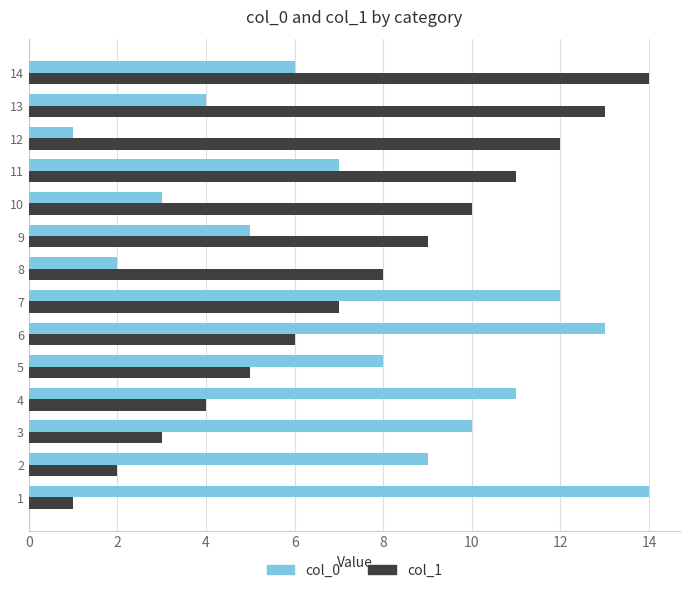

Rank the categories by col_0 value from lowest to highest.

12, 8, 10, 13, 9, 14, 11, 5, 2, 3, 4, 7, 6, 1